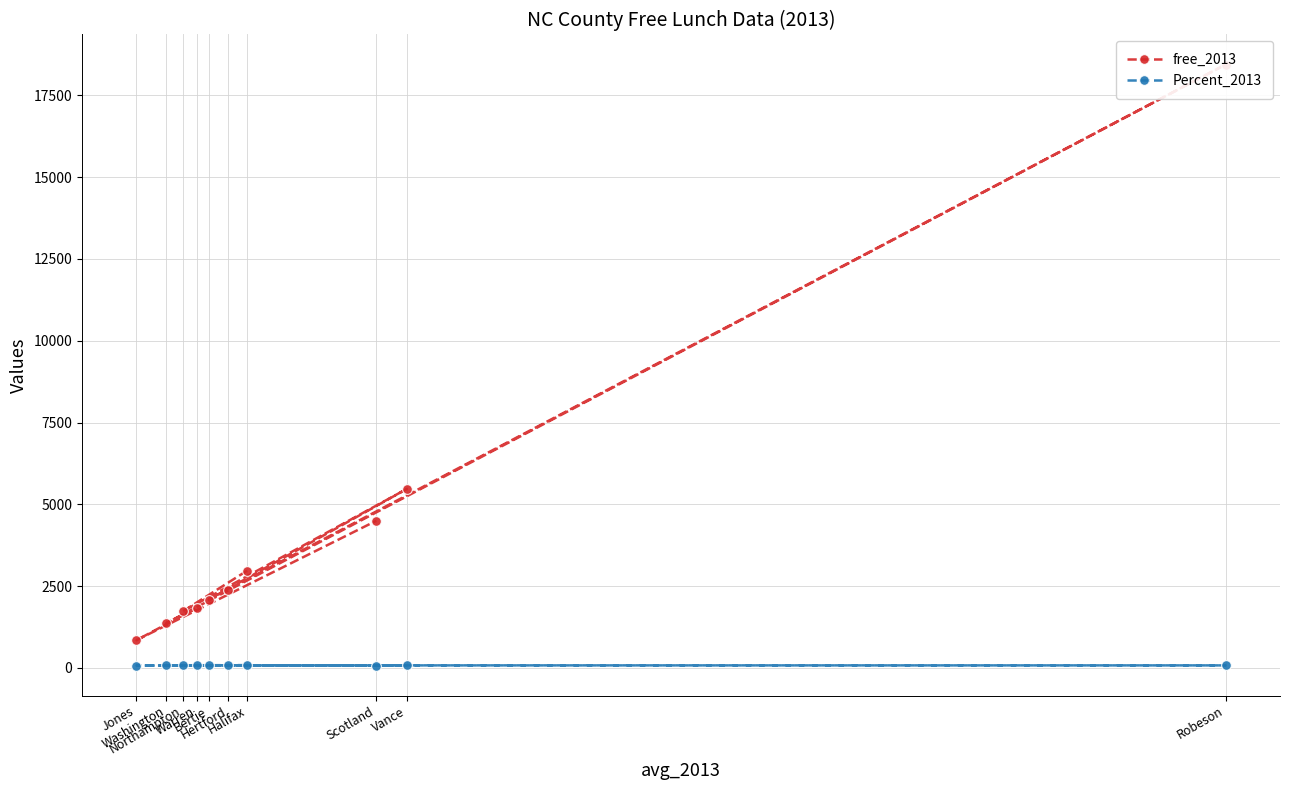

What value does the free_2013 series have at Warren?

1839.0